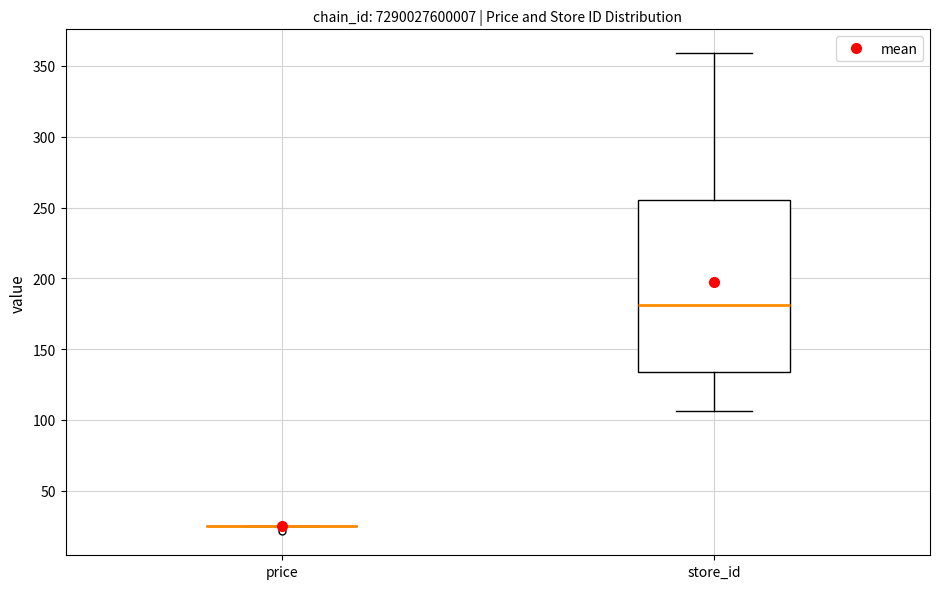

Reading left to right, transcribe this box plot: for each box, give where its median line is, the range the box spans, and where its two whiskers end, as read against the y-axis. The values are not printed on the chart, so give them approximately, as read against the axis.

price: box collapsed to a line at 25, whiskers 25 to 25
store_id: median 180, box 135 to 255, whiskers 105 to 360